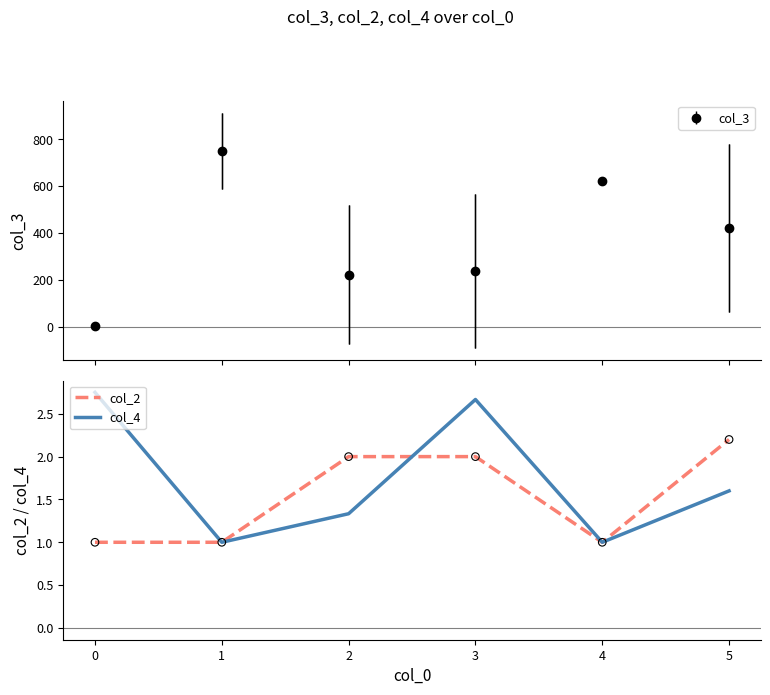

Is it true that col_4 equals 2.6 at 5?

False